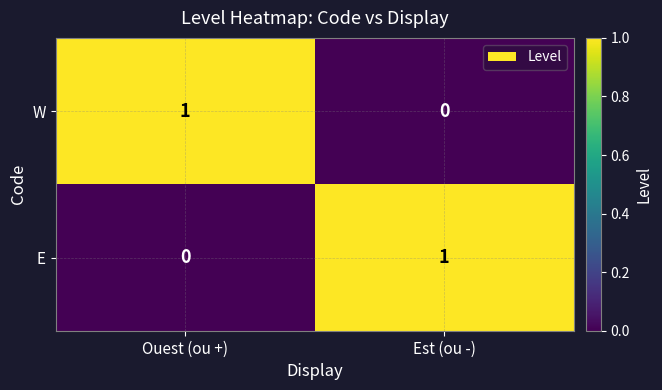

Is it true that W equals 1 at Est (ou -)?

False